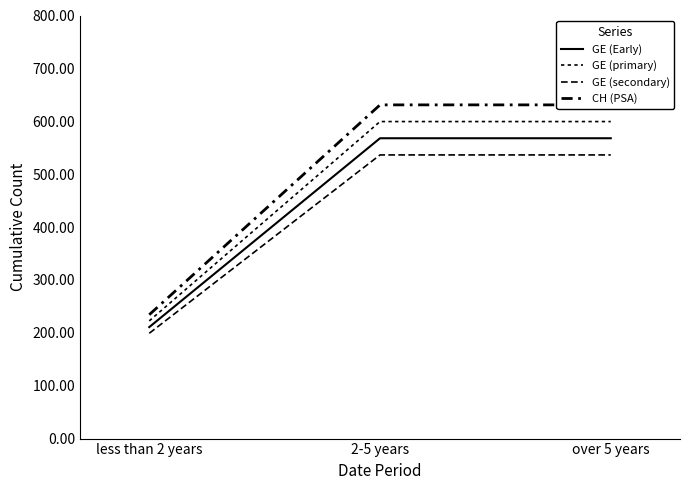

What is the difference between the CH (PSA) values at less than 2 years and 2-5 years?

396.8